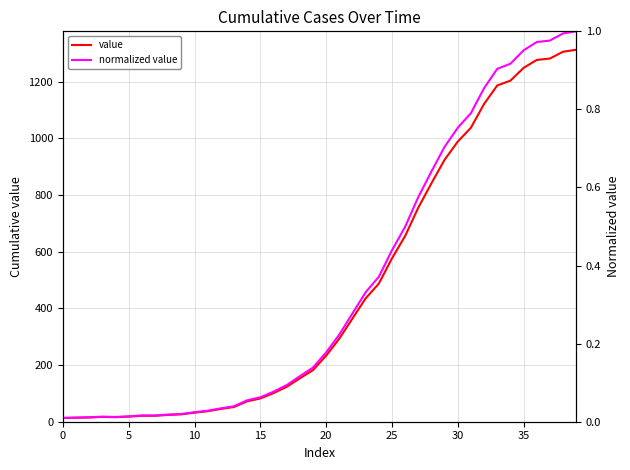

Between 10 and 18, which series saw the biggest shift?

value